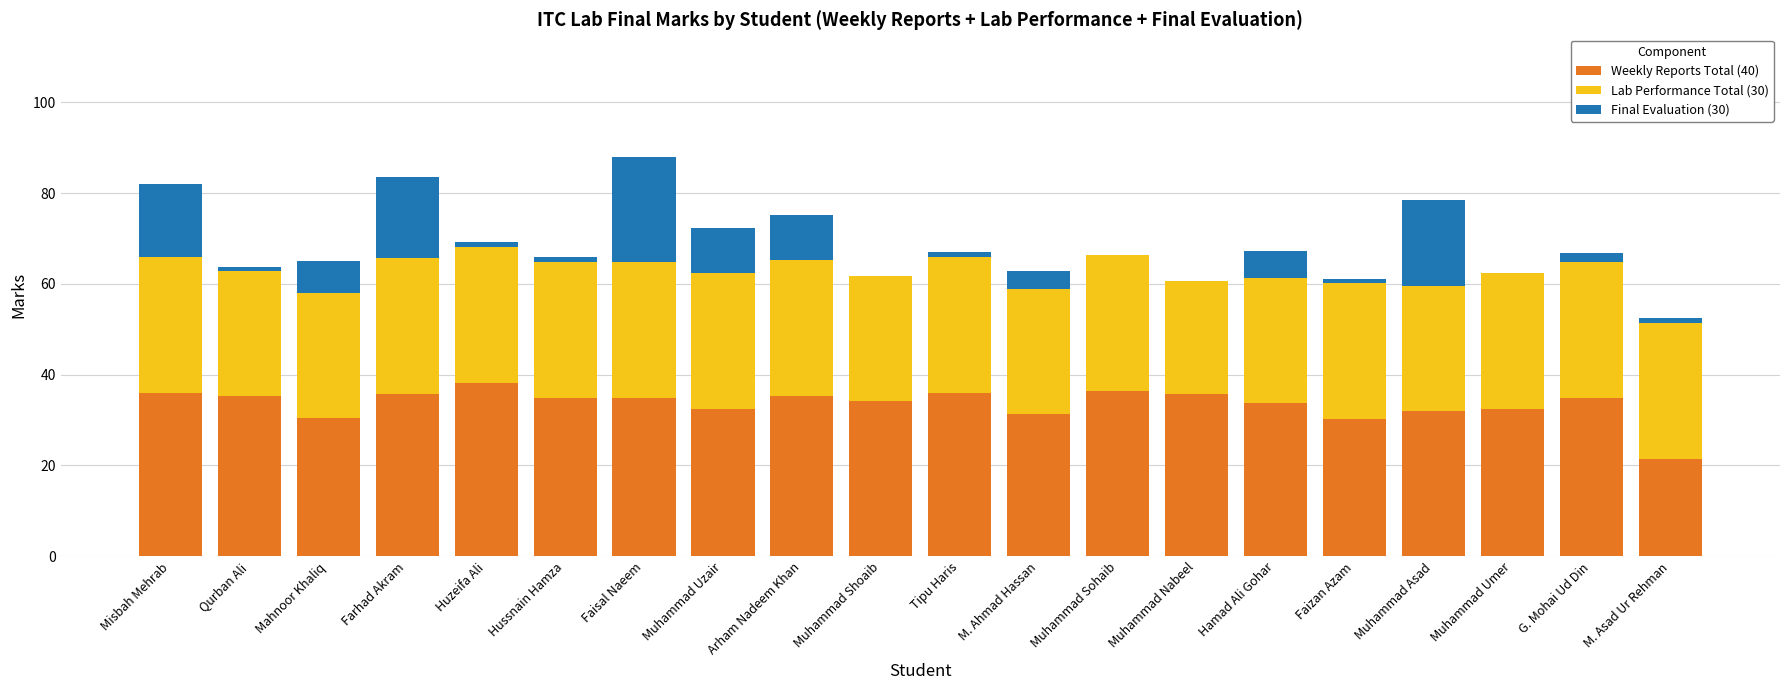

What is the total value across all series at M. Ahmad Hassan?

62.8